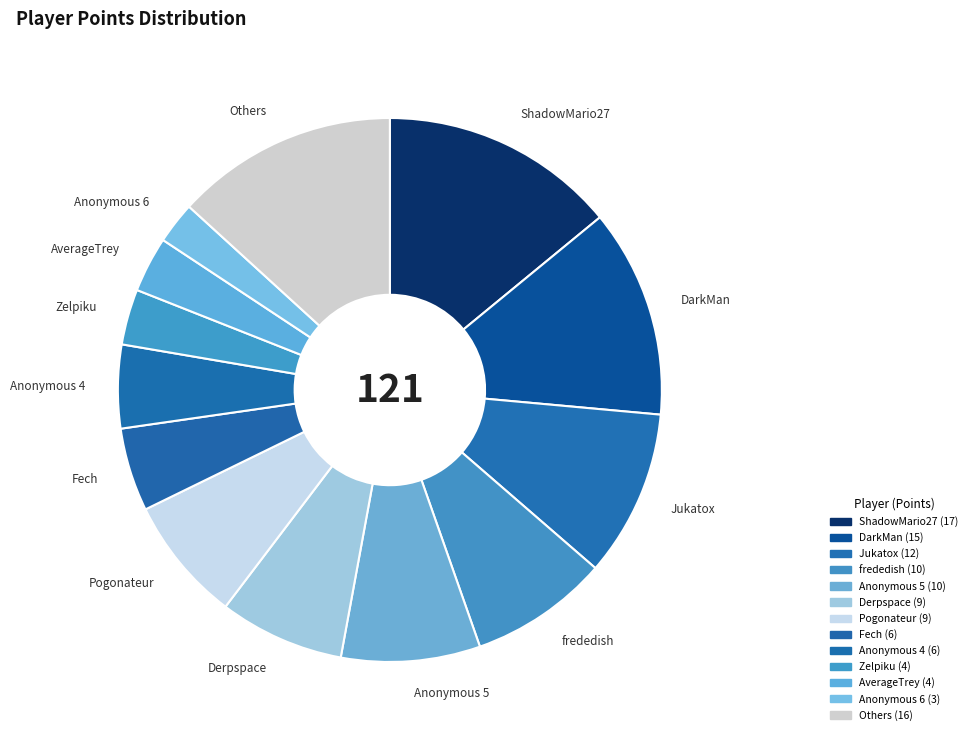

Which slice is the largest?

ShadowMario27